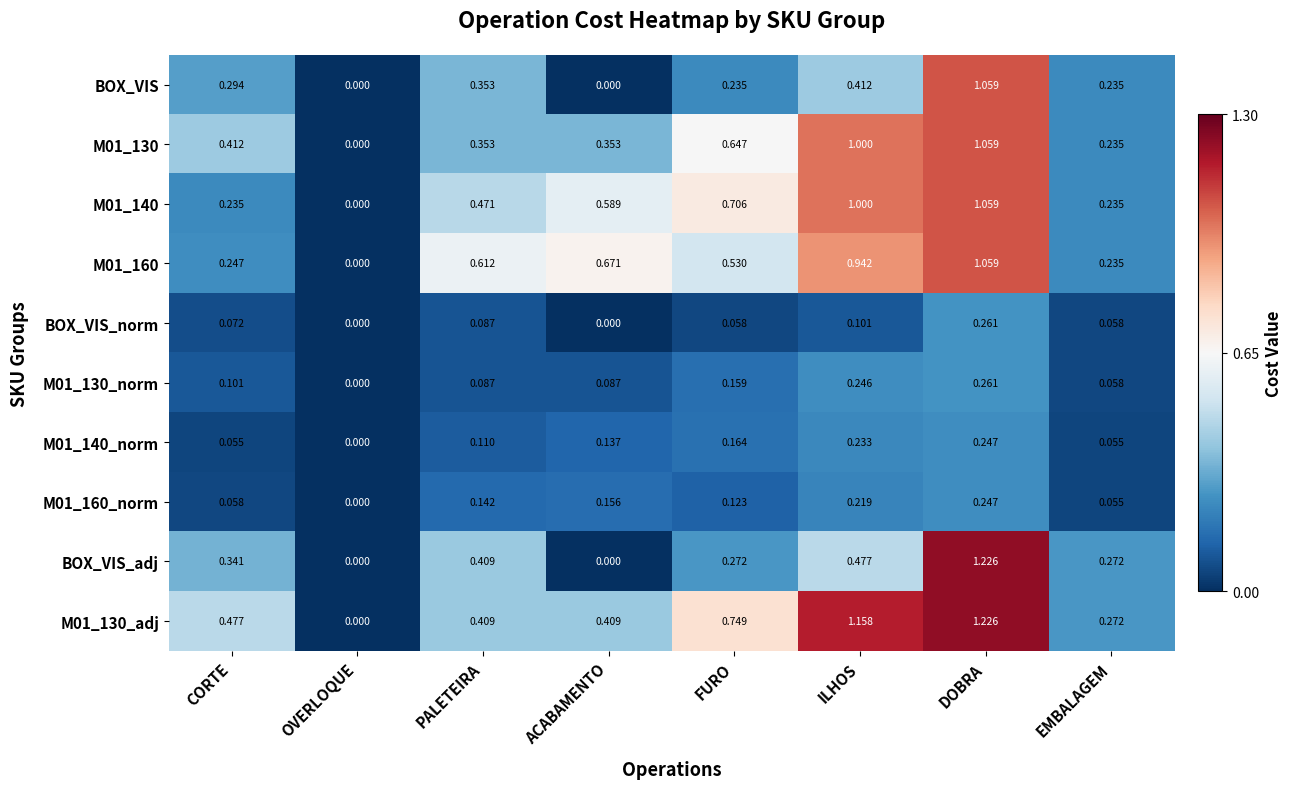

Is the value of M01_130_norm at FURO greater than the value of M01_130 at ILHOS?

No